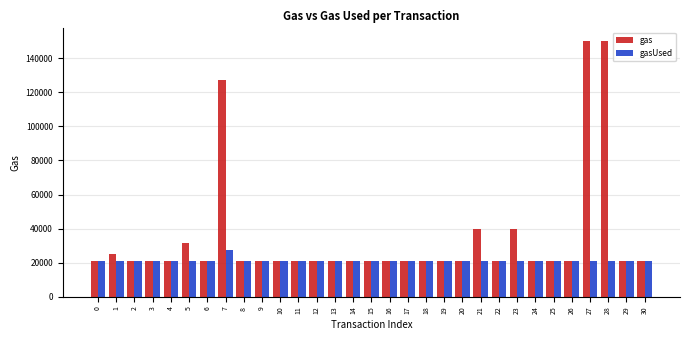

Which series has the largest total across all categories?

gas